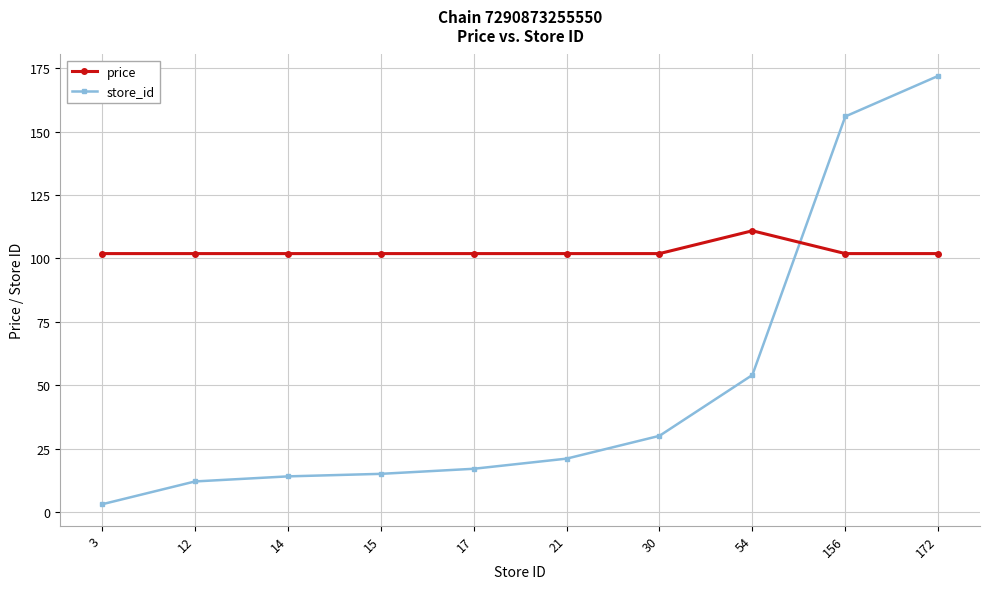

Which series has the largest total across all categories?

price